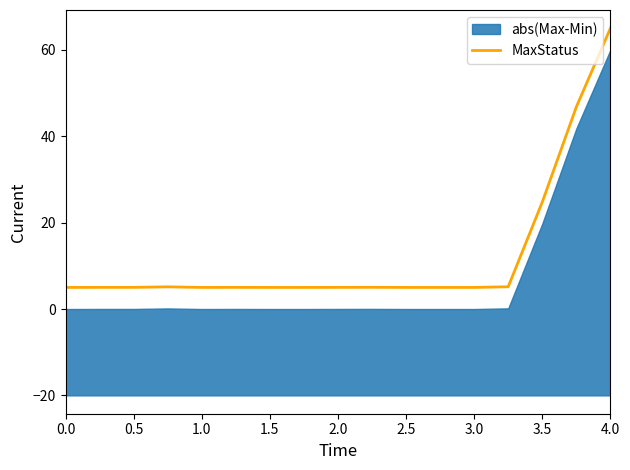

The chart shows a value of 1.1 at 0.0. True or false?

False